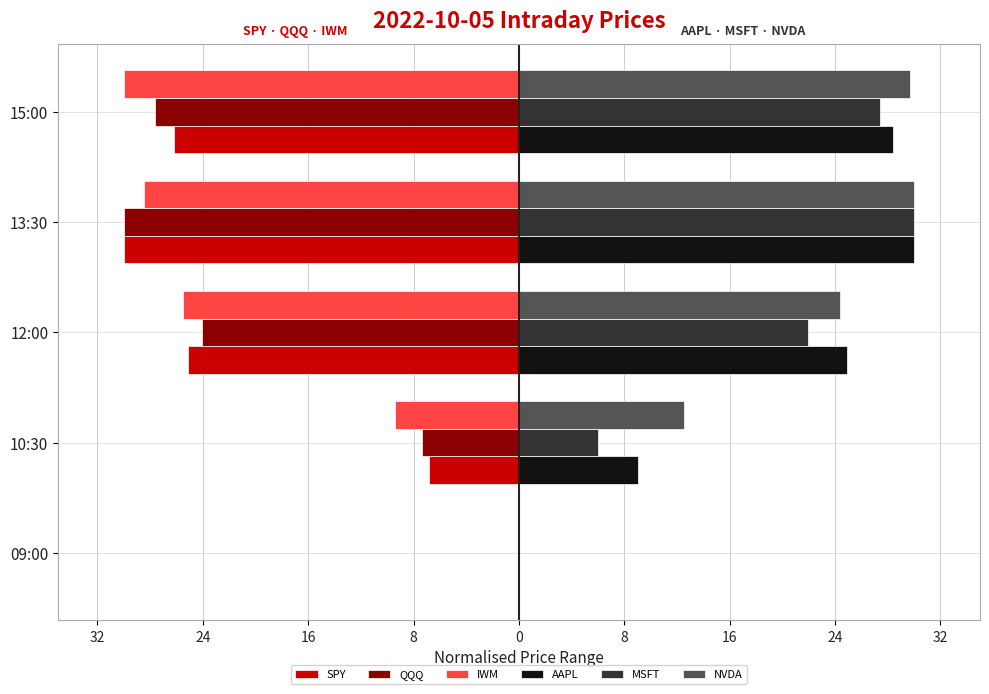

What are all the series names shown in the legend?

SPY, QQQ, IWM, AAPL, MSFT, NVDA